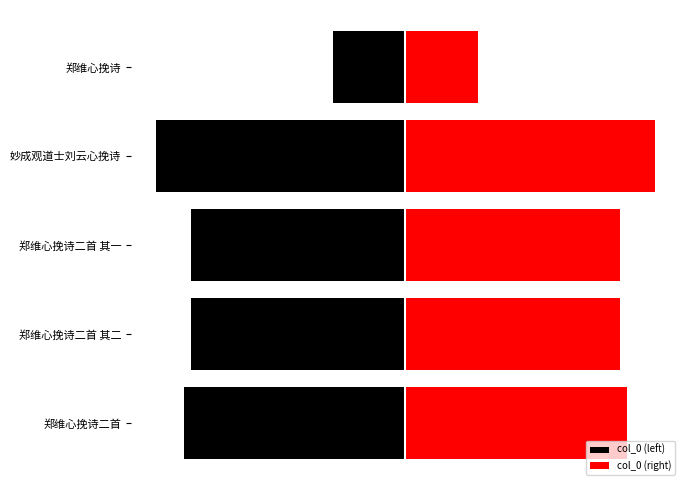

Which series has the largest total across all categories?

col_0 (right)